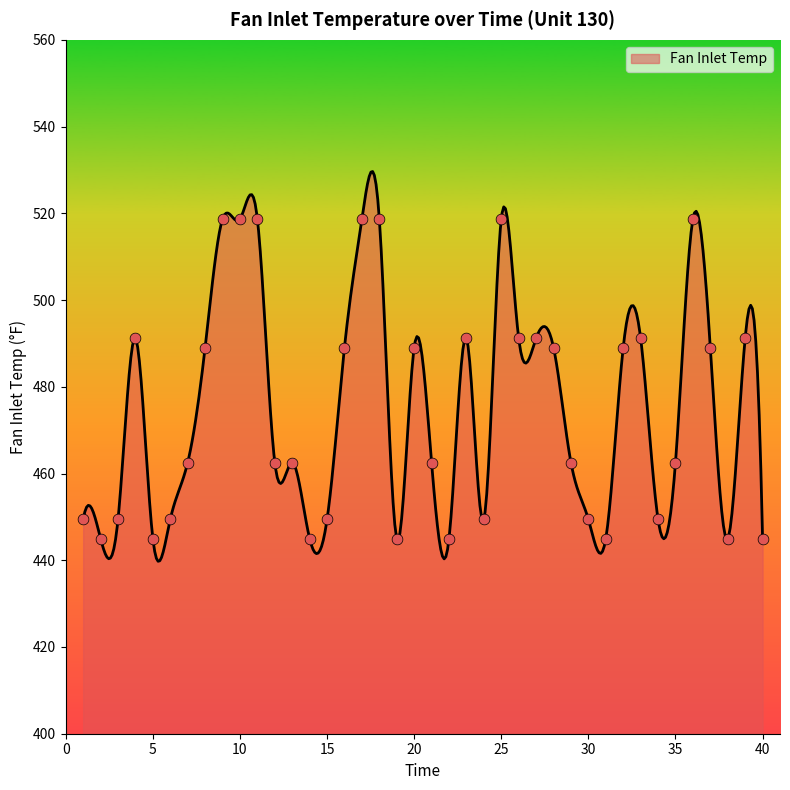

Between 12 and 22, which is larger?

12